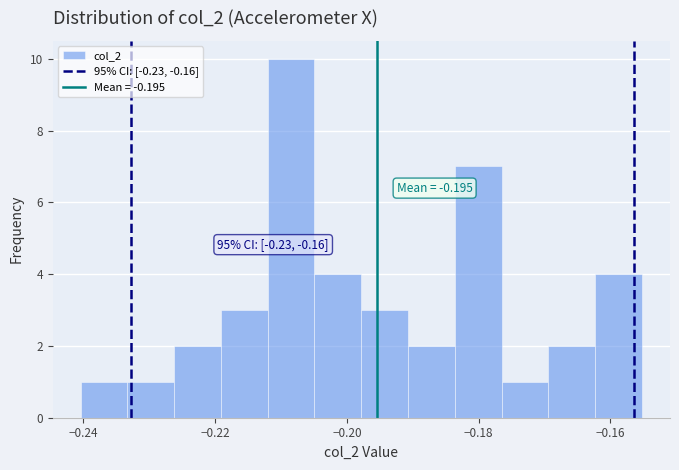

Read against the x-axis, roughly where is the centre of the tallest bar?

-0.208